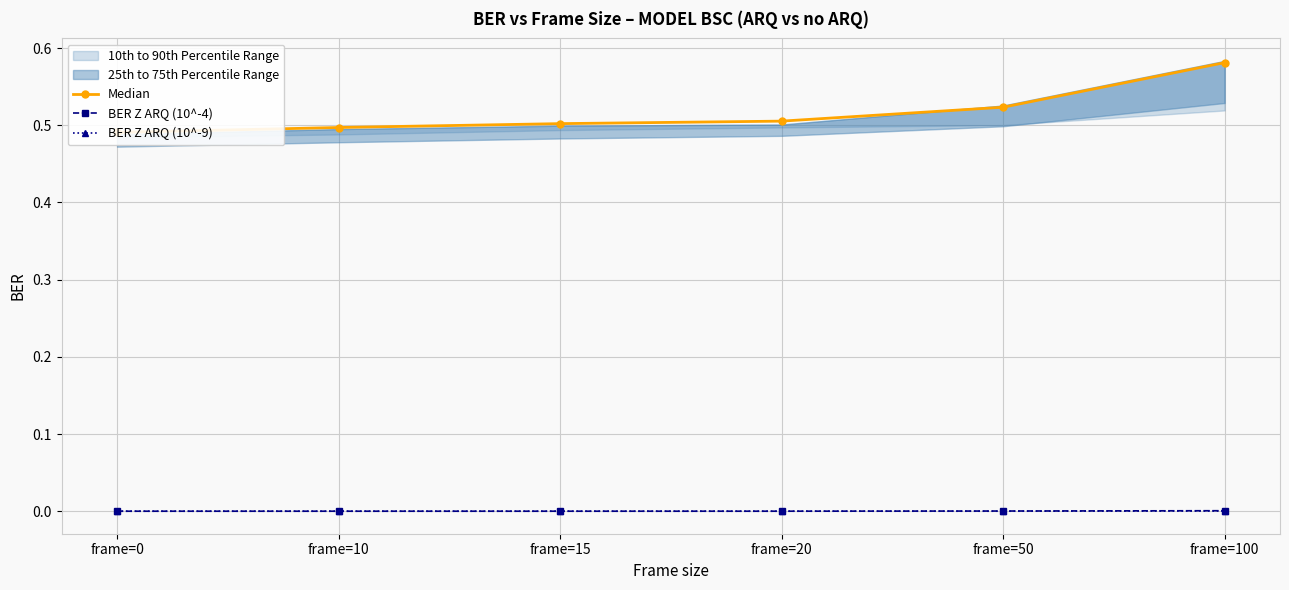

Which series has the widest spread of values?

Median